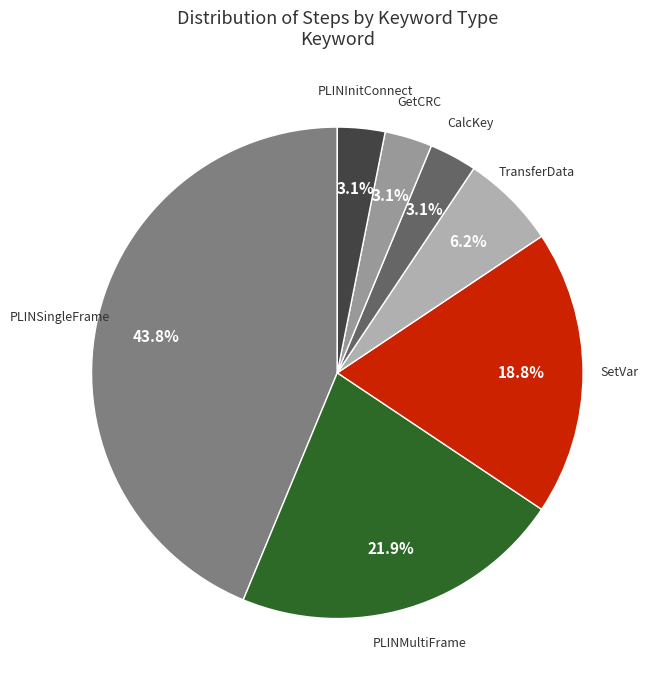

To the nearest percent, what is the combined percentage of PLINMultiFrame and SetVar?

41%